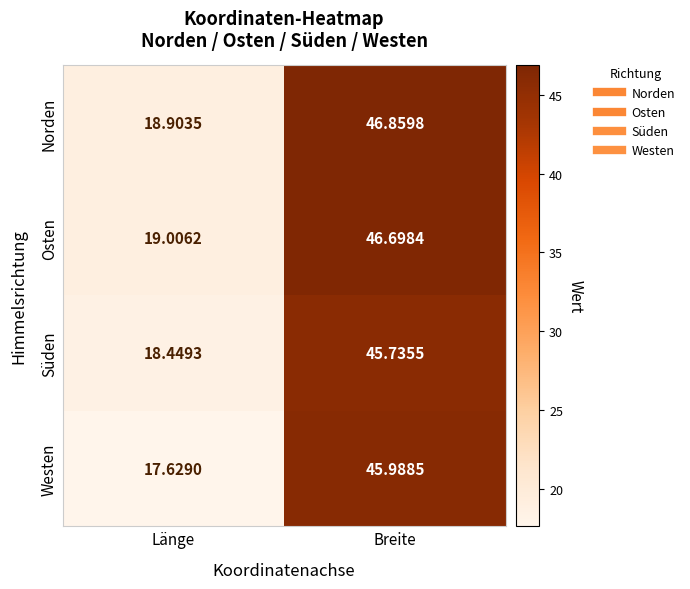

Which series has the largest range (max minus min)?

Westen